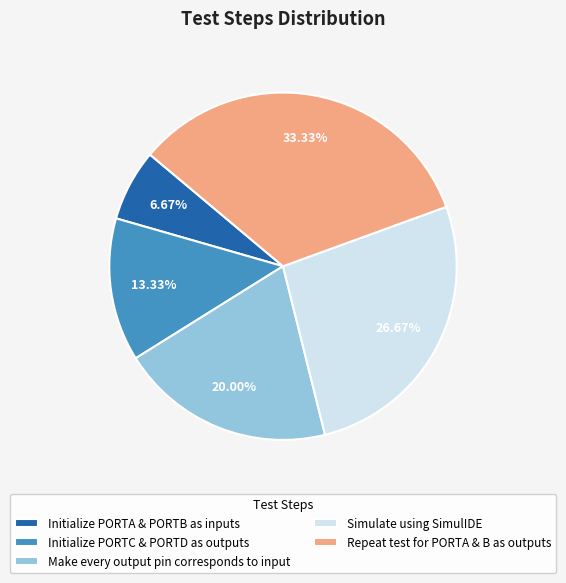

What is the smallest slice in the pie chart?

Initialize PORTA & PORTB as inputs